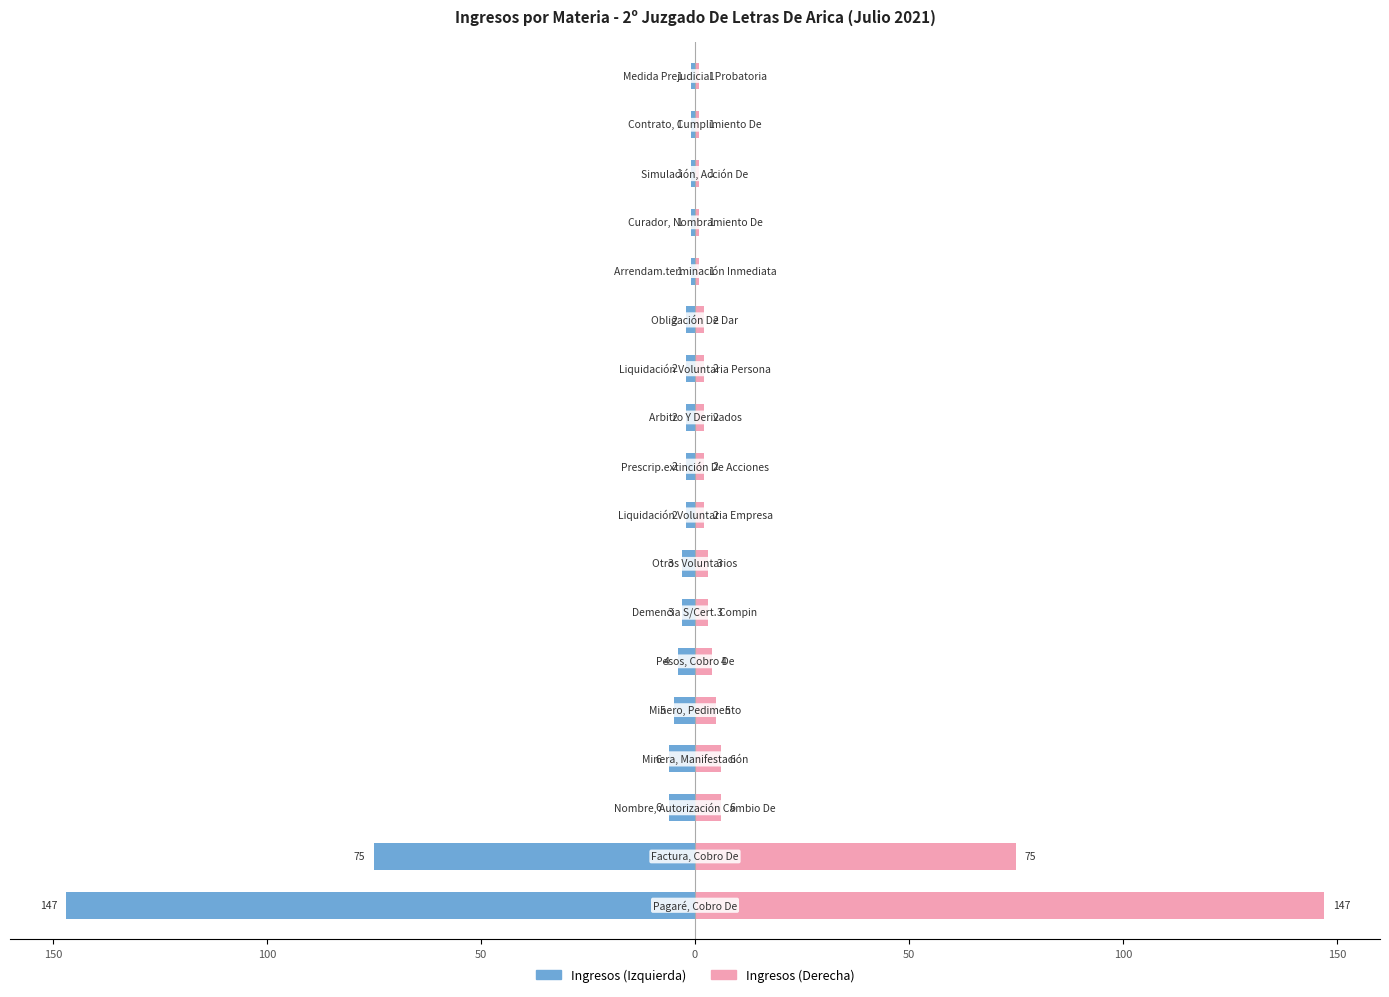

The value of Ingresos (Derecha) at 12 is 2. True or false?

True